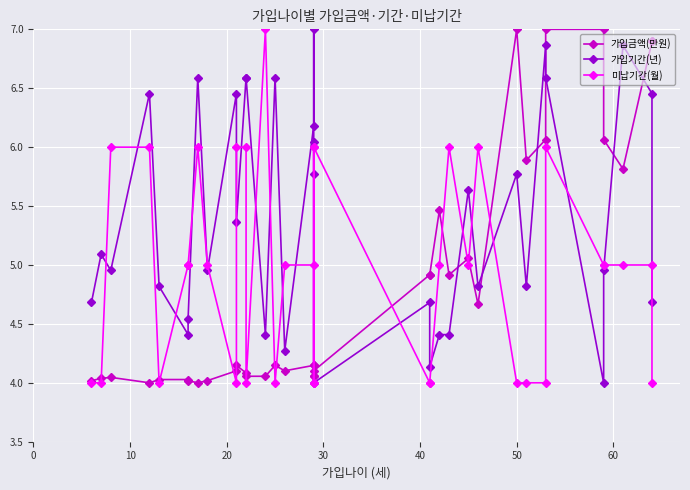

How many interior local peaks does the 가입금액(만원) series have?

8